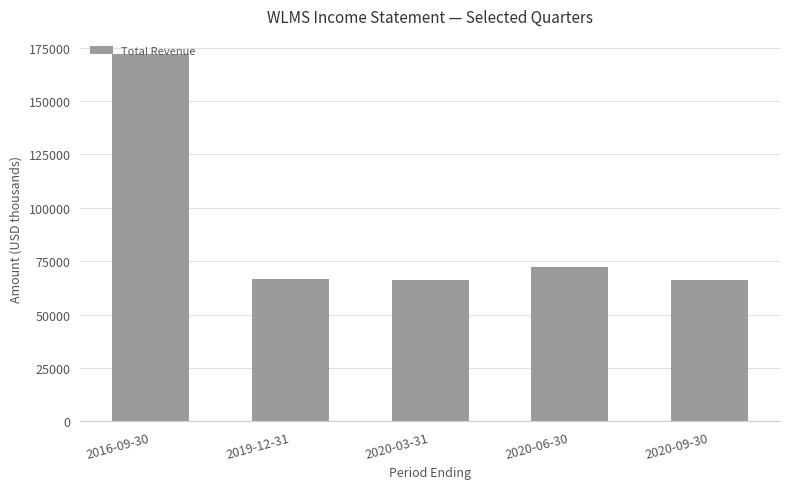

What is the ratio of the value at 2020-09-30 to the value at 2020-03-31?

1.0